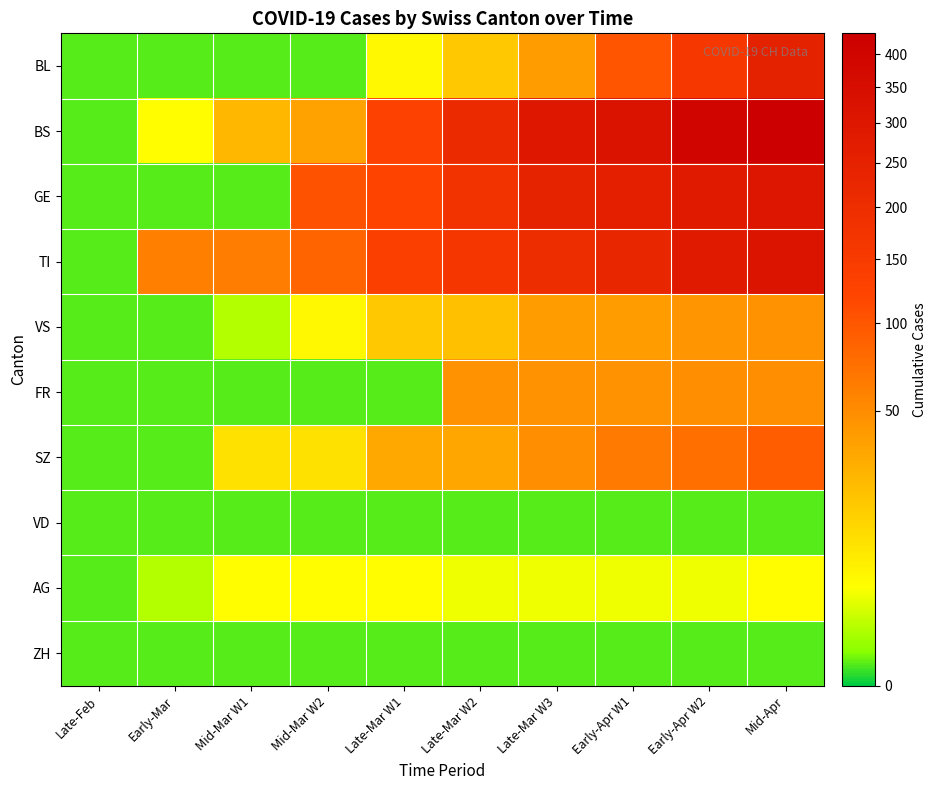

Between Mid-Apr and Late-Feb, which is larger?

Mid-Apr